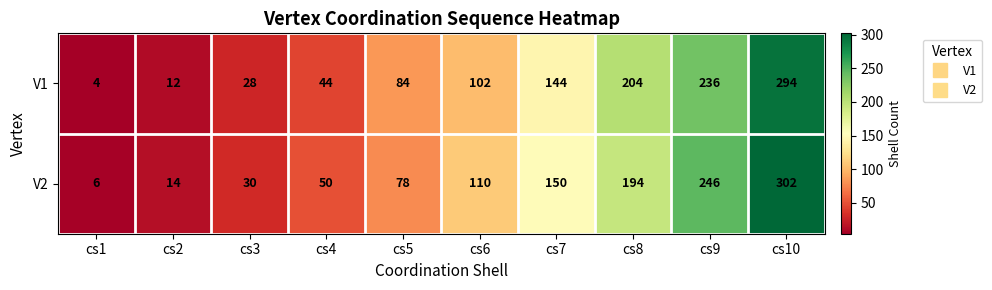

What is the total value across all series at cs1?

10